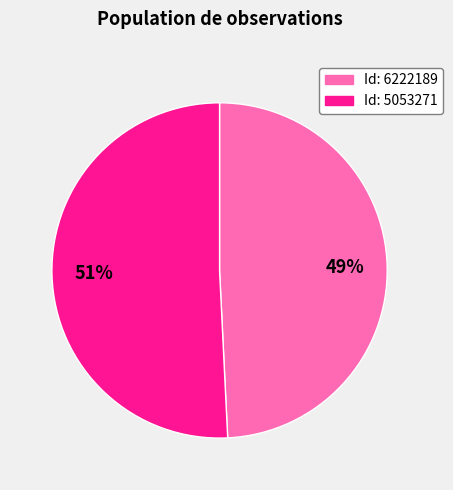

Is there a majority slice in this chart?

Yes